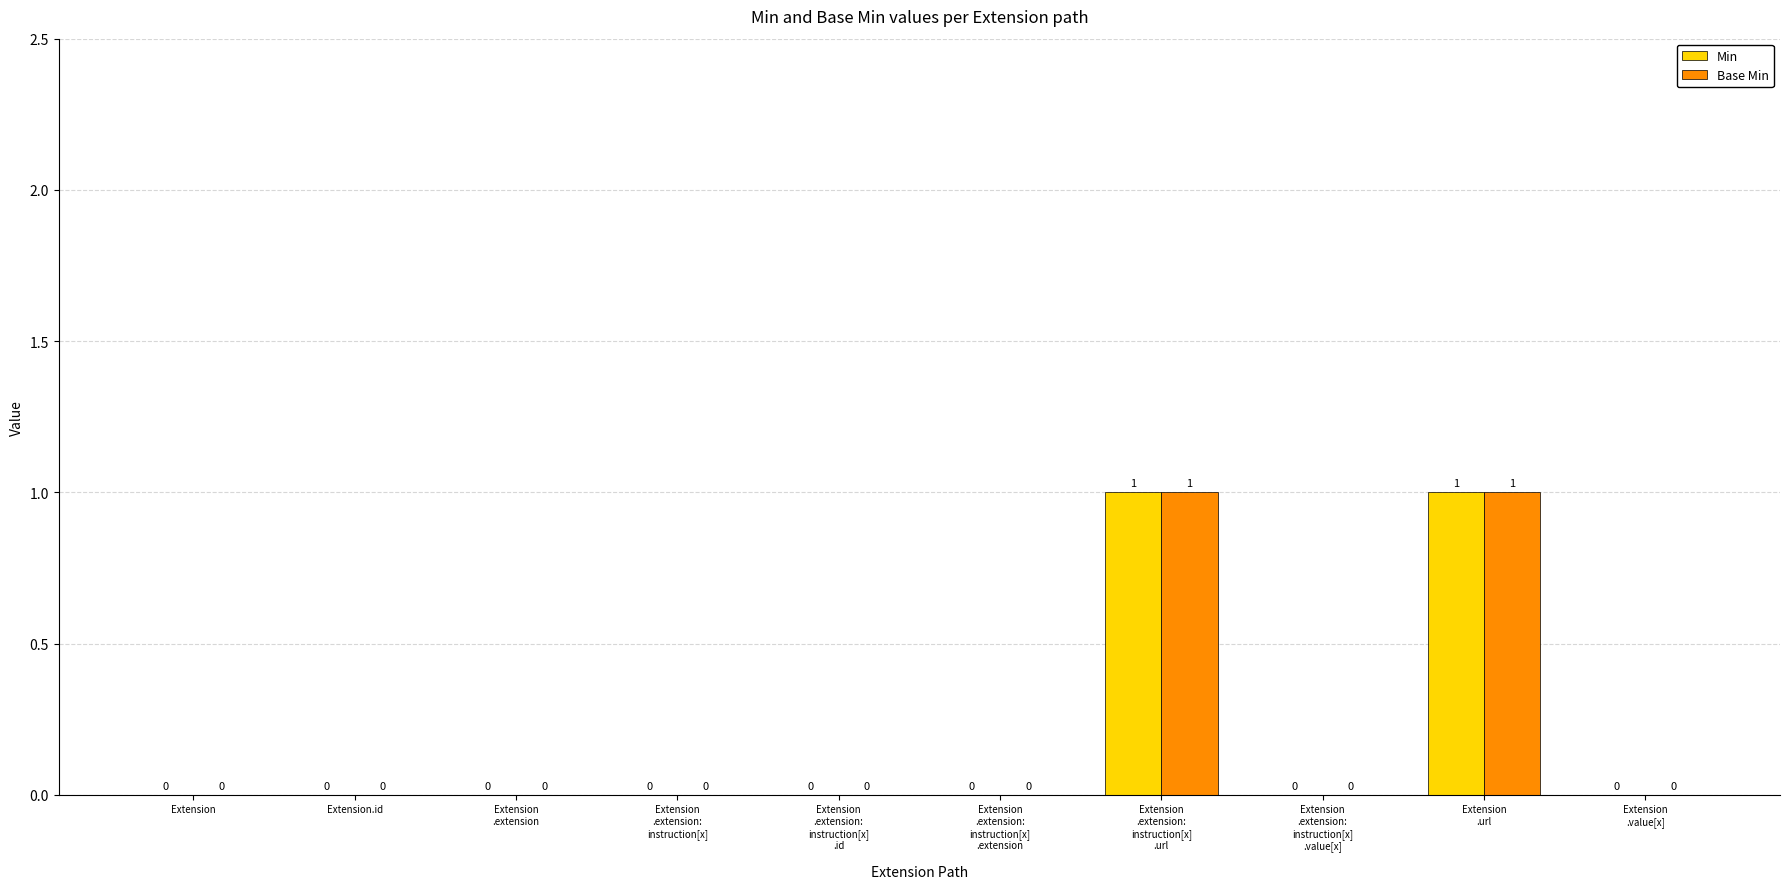

The value of Base Min at Extension
.value[x] is 0. True or false?

True